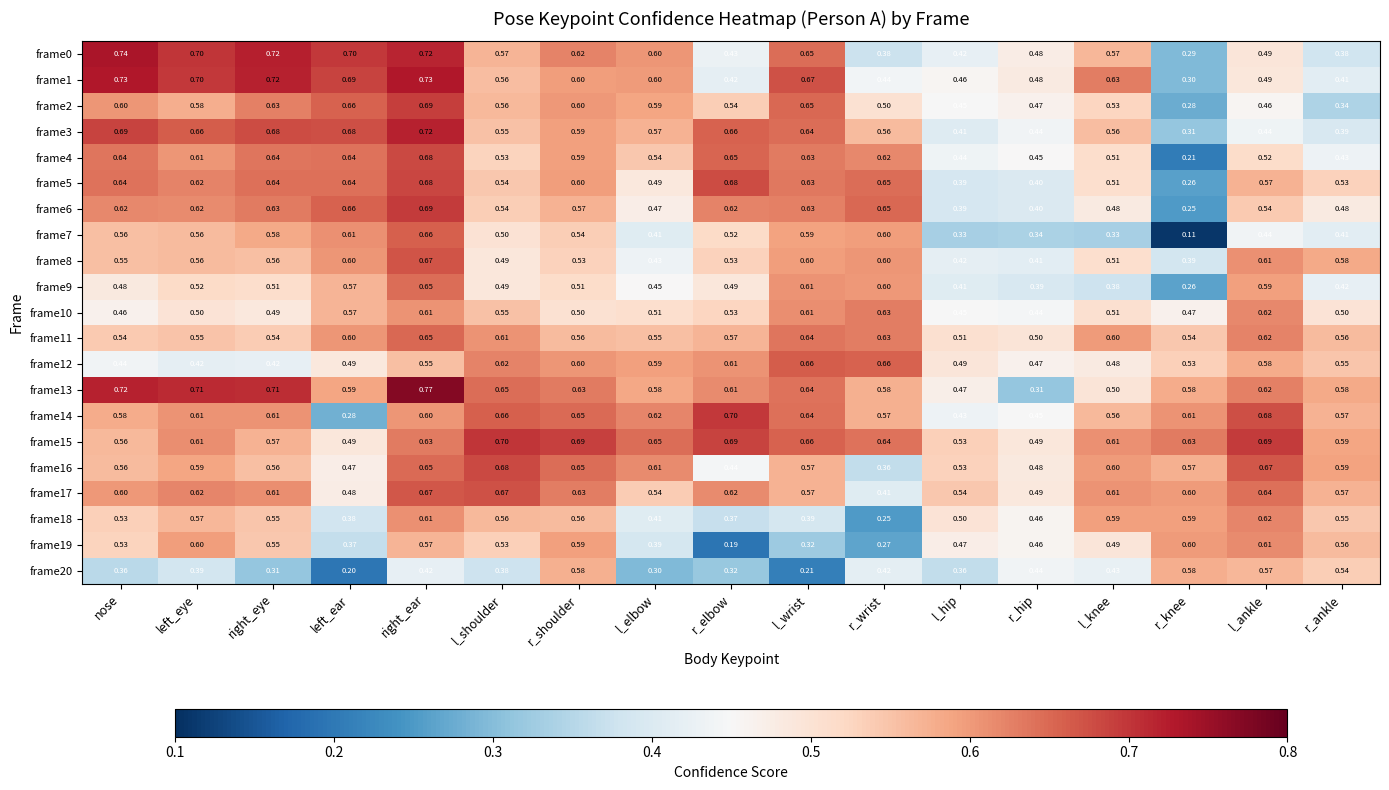

Where is frame6 nearest to the value 0?

r_knee